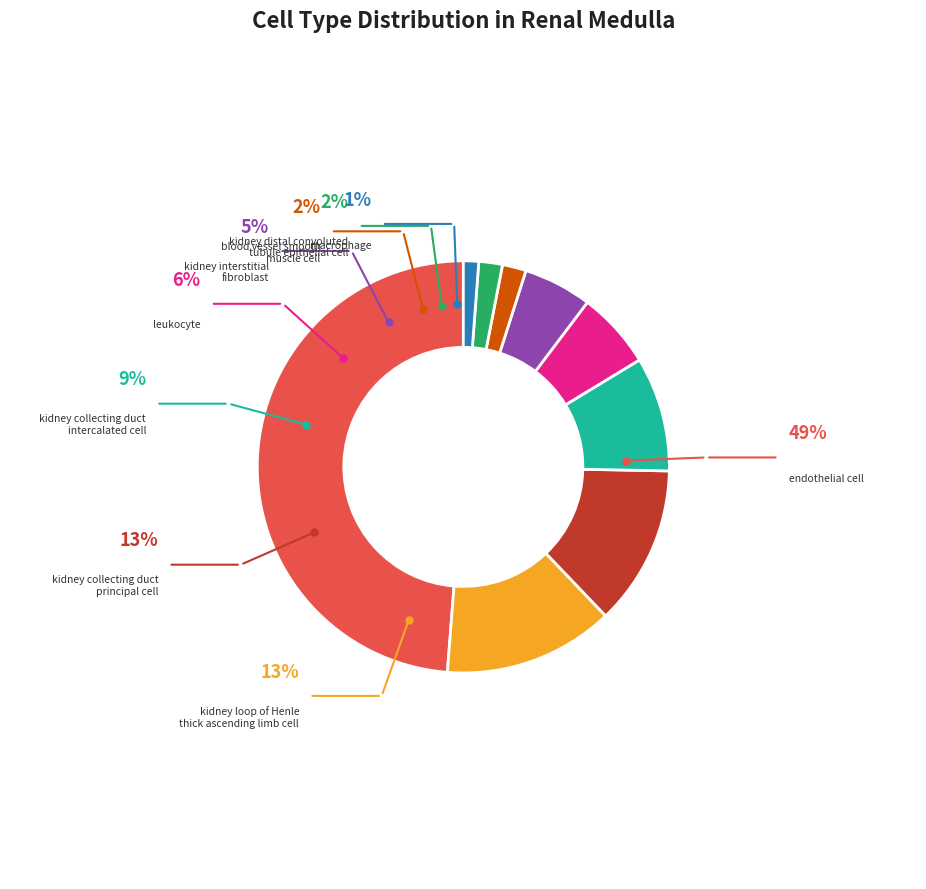

Which slice is the smallest?

macrophage